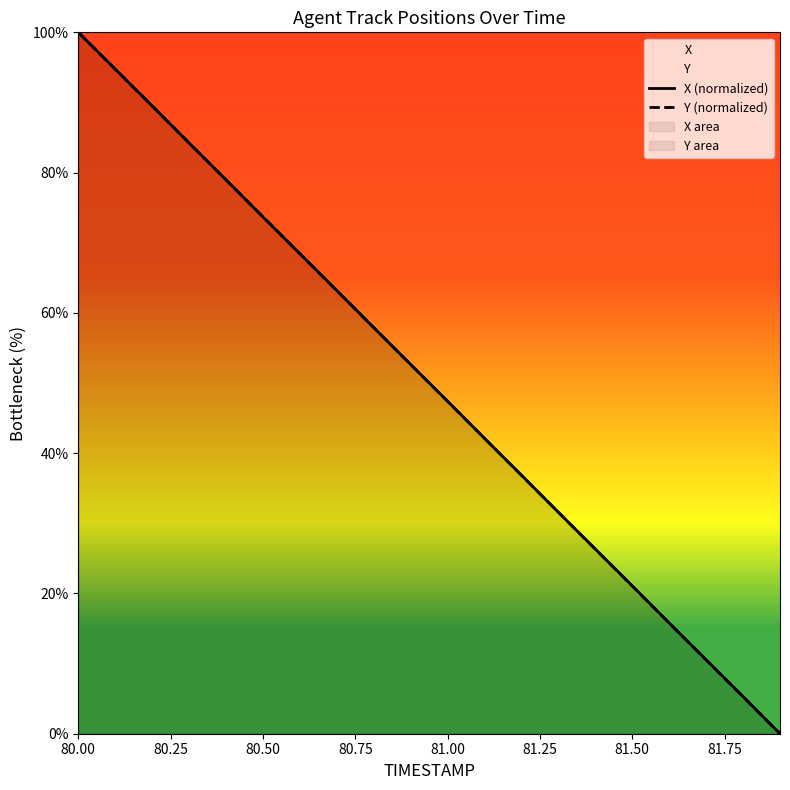

True or false: Y (normalized) has more than 1 points higher than both neighbors.

False